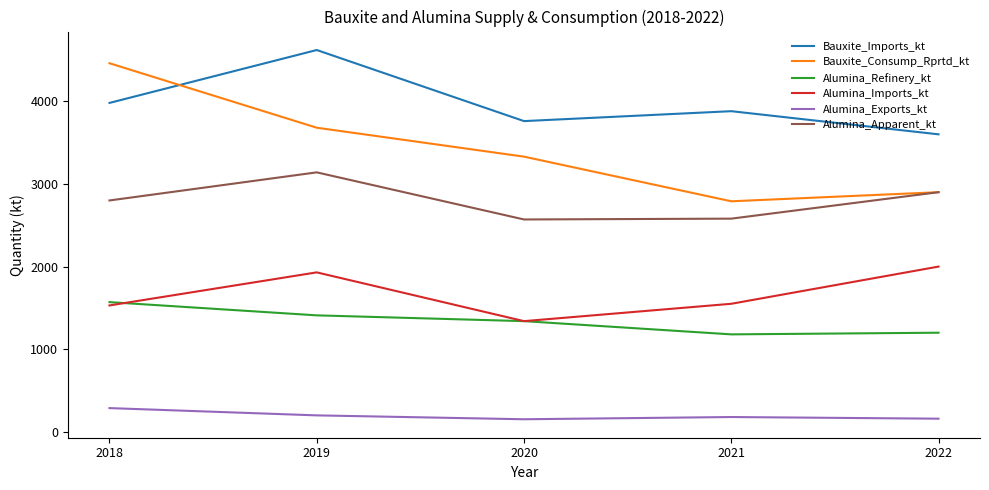

What is the average value of the Alumina_Refinery_kt series?

1340